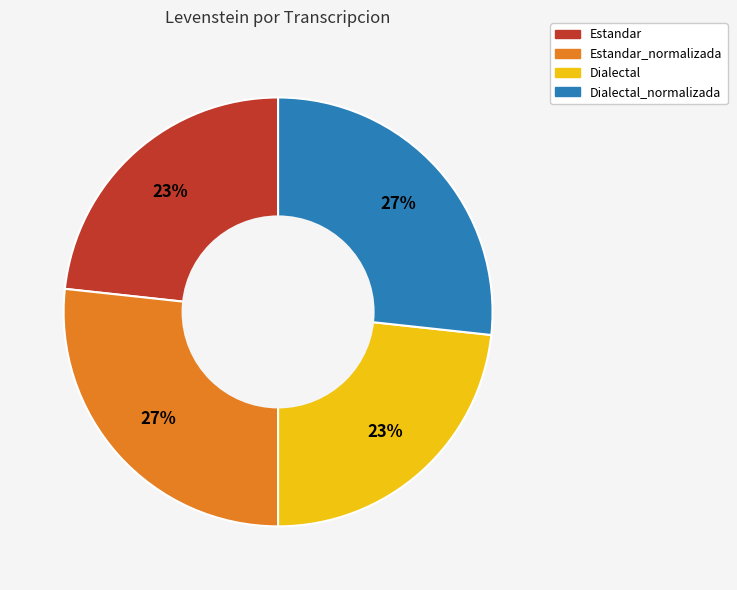

Count the number of slices in the pie.

4